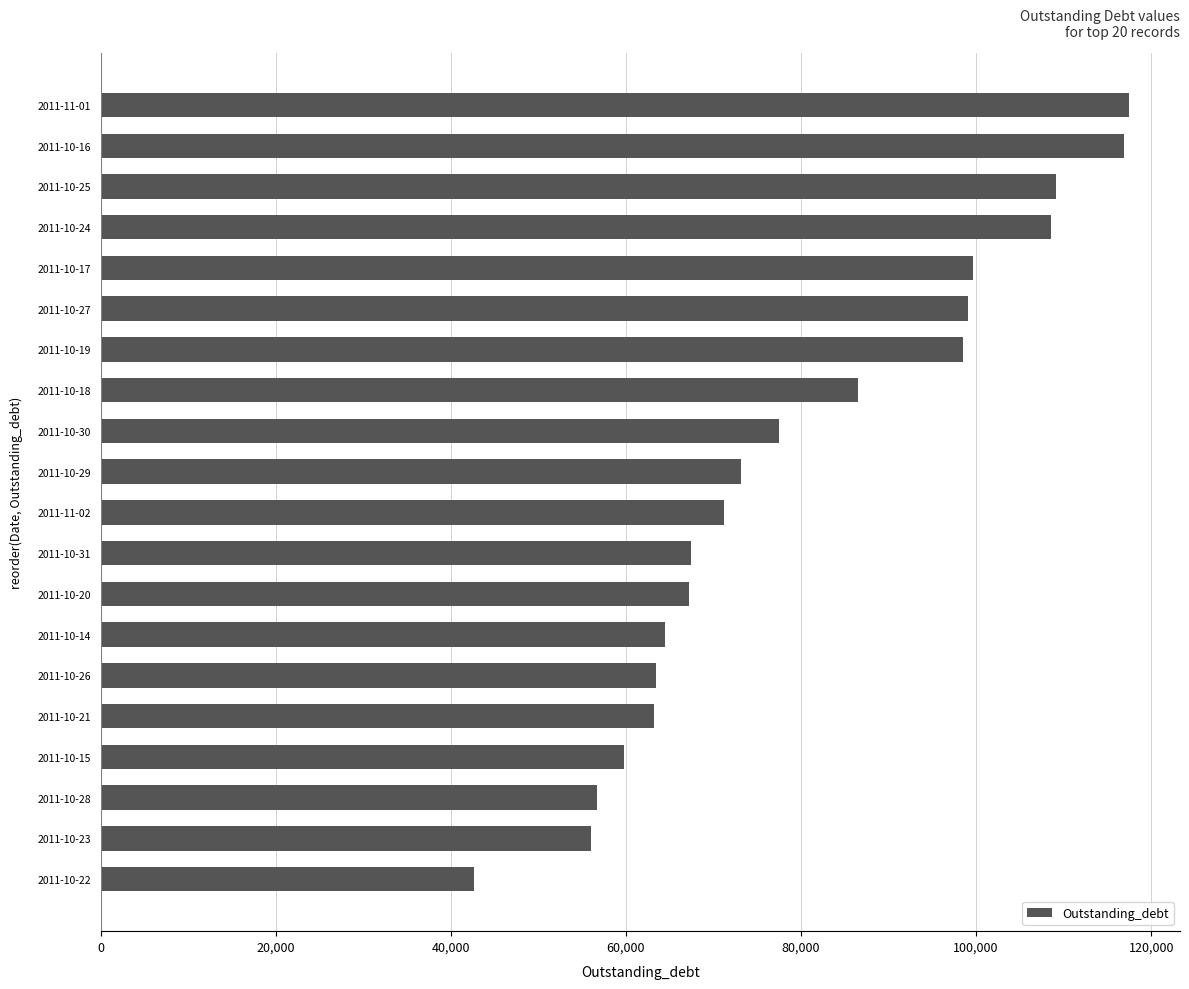

What is the difference between the values at 2011-10-15 and 2011-10-24?

48830